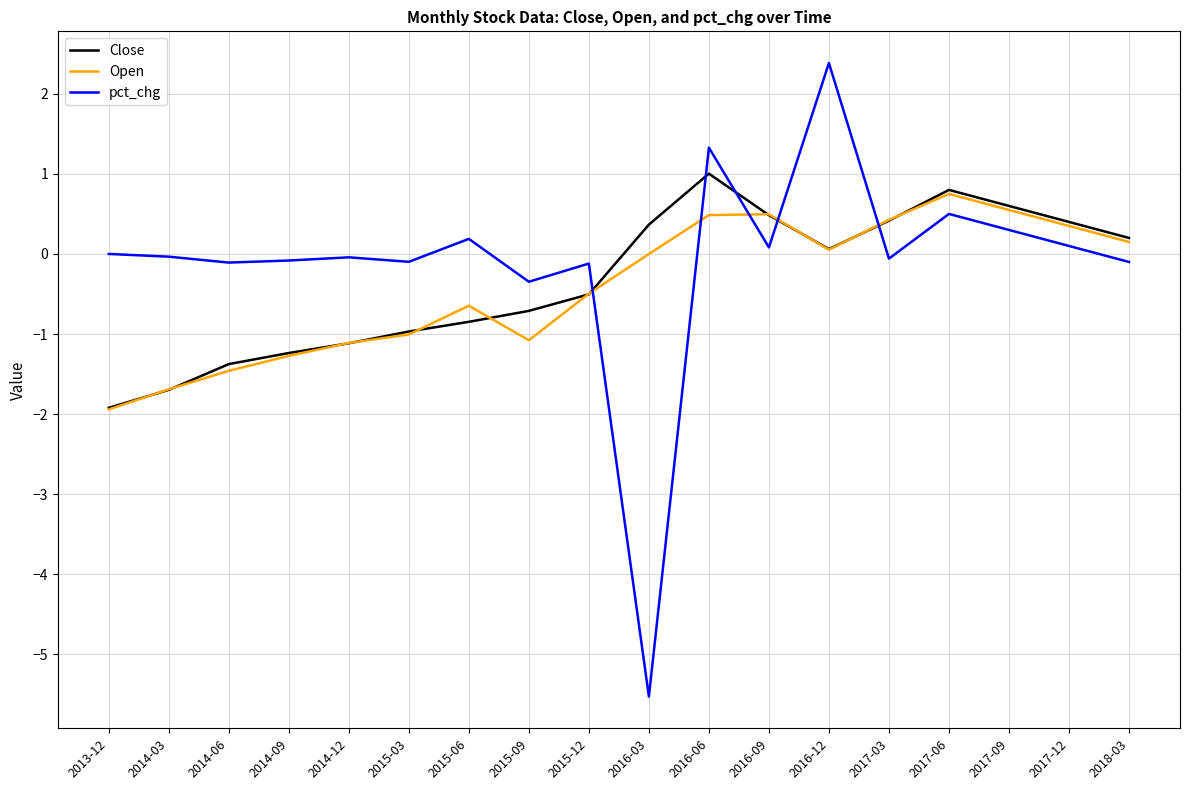

Is it true that Close equals -1.6 at 2015-03?

False